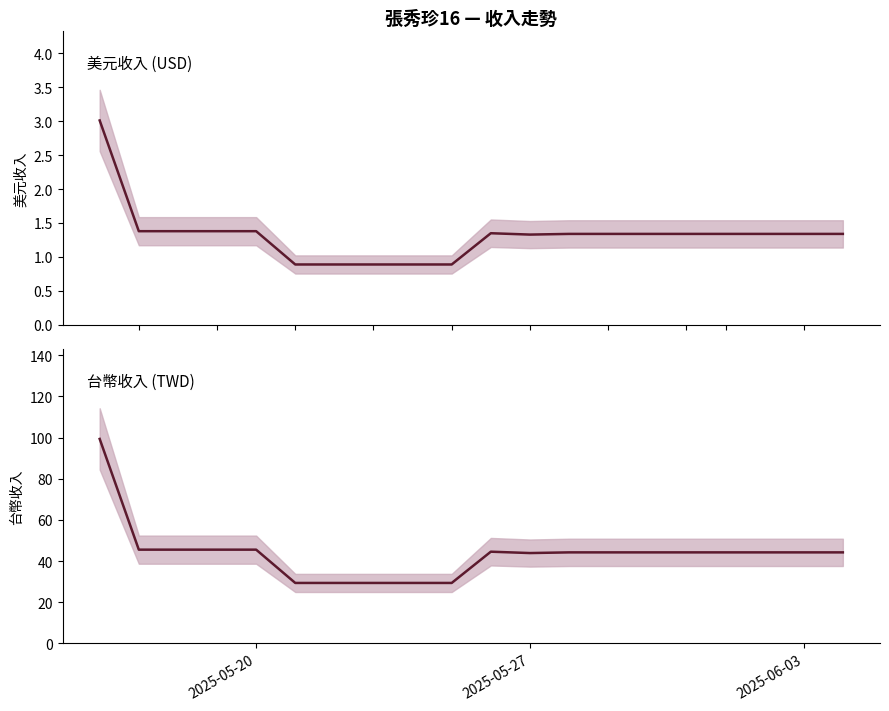

What is the value of the col_2 point at the 10th from the left?

0.9